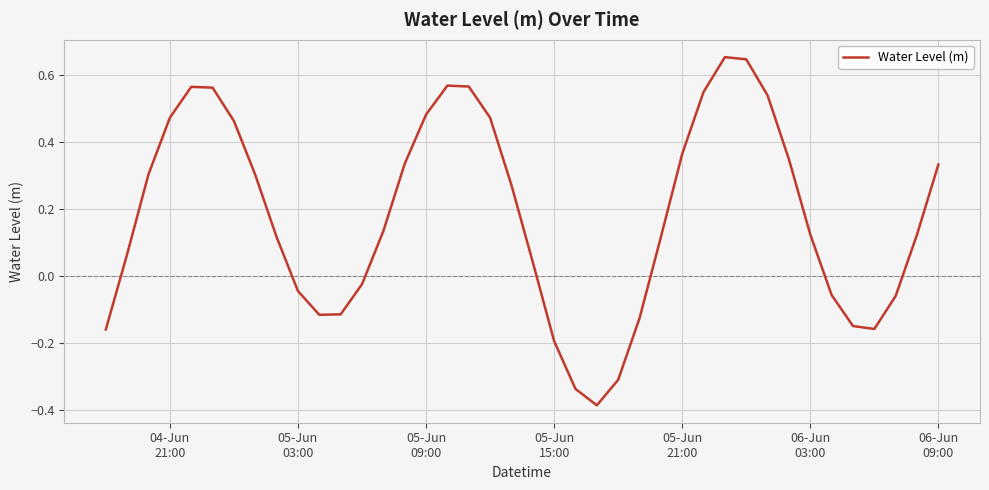

Is this an area chart (filled region under the line)?

No